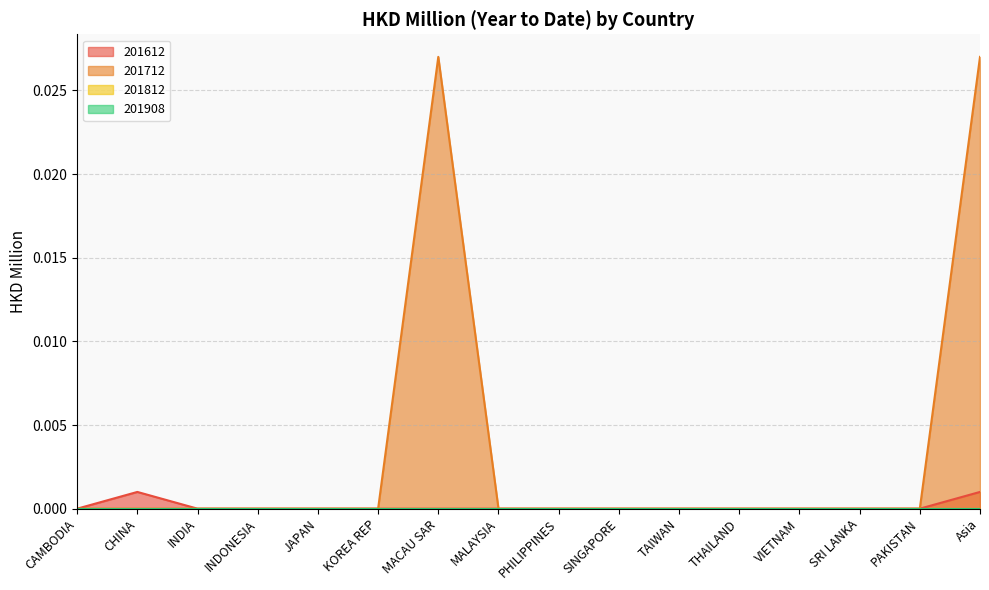

Which series has the largest total across all categories?

201712